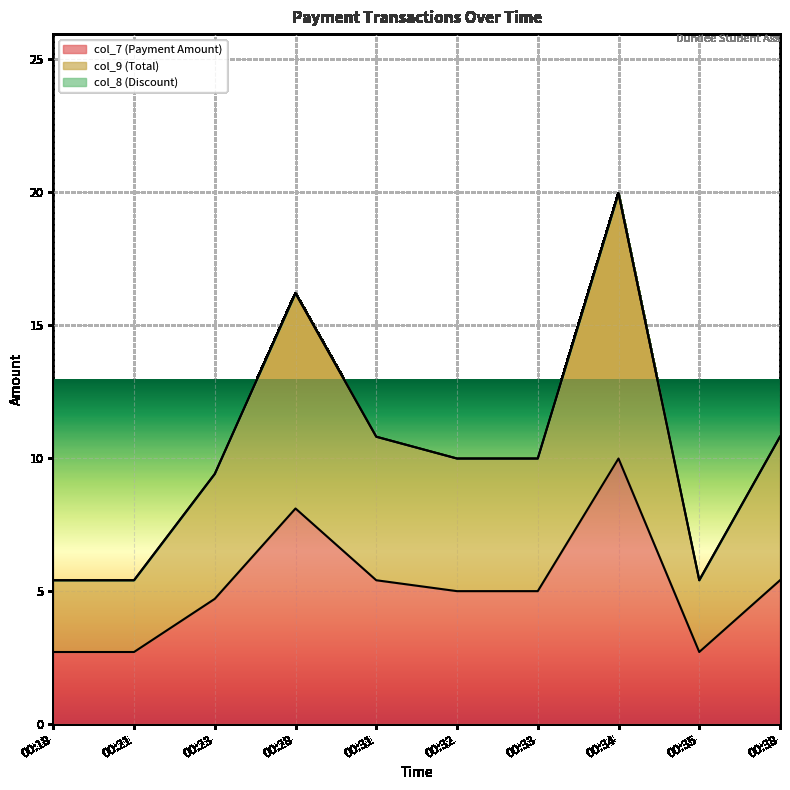

Reading left to right, extract all data points from this chart.

col_7 (Payment Amount): 00:18=2.7	00:21=2.7	00:23=4.7	00:28=8.1	00:31=5.4	00:32=5.0	00:33=5.0	00:34=10.0	00:35=2.7	00:38=5.4
col_9 (Total): 00:18=5.4	00:21=5.4	00:23=9.4	00:28=16.2	00:31=10.8	00:32=10.0	00:33=10.0	00:34=20.0	00:35=5.4	00:38=10.8